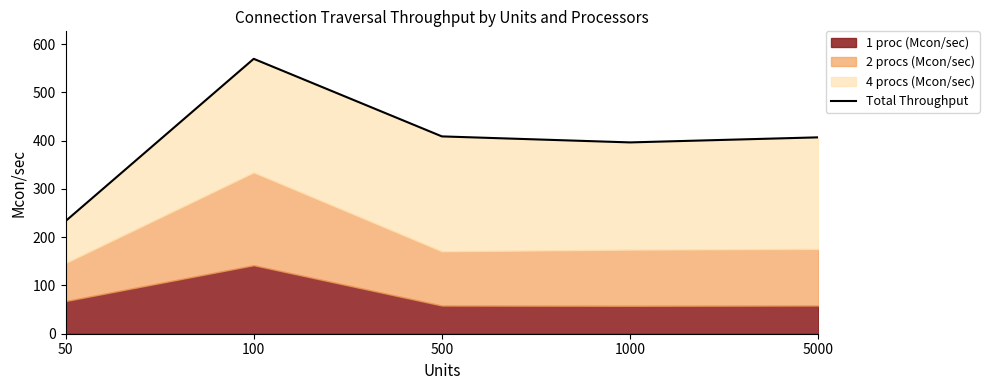

Reading left to right, list all the values displayed in this chart.

50=233.3	100=569.4	500=408.8	1000=396.3	5000=406.8